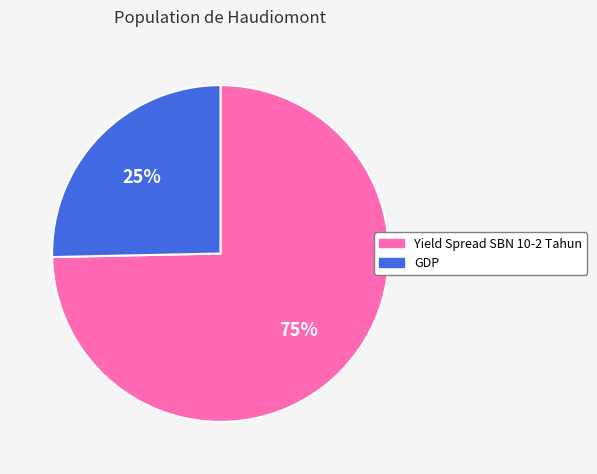

Is the sum of GDP and Yield Spread SBN 10-2 Tahun greater than half?

Yes